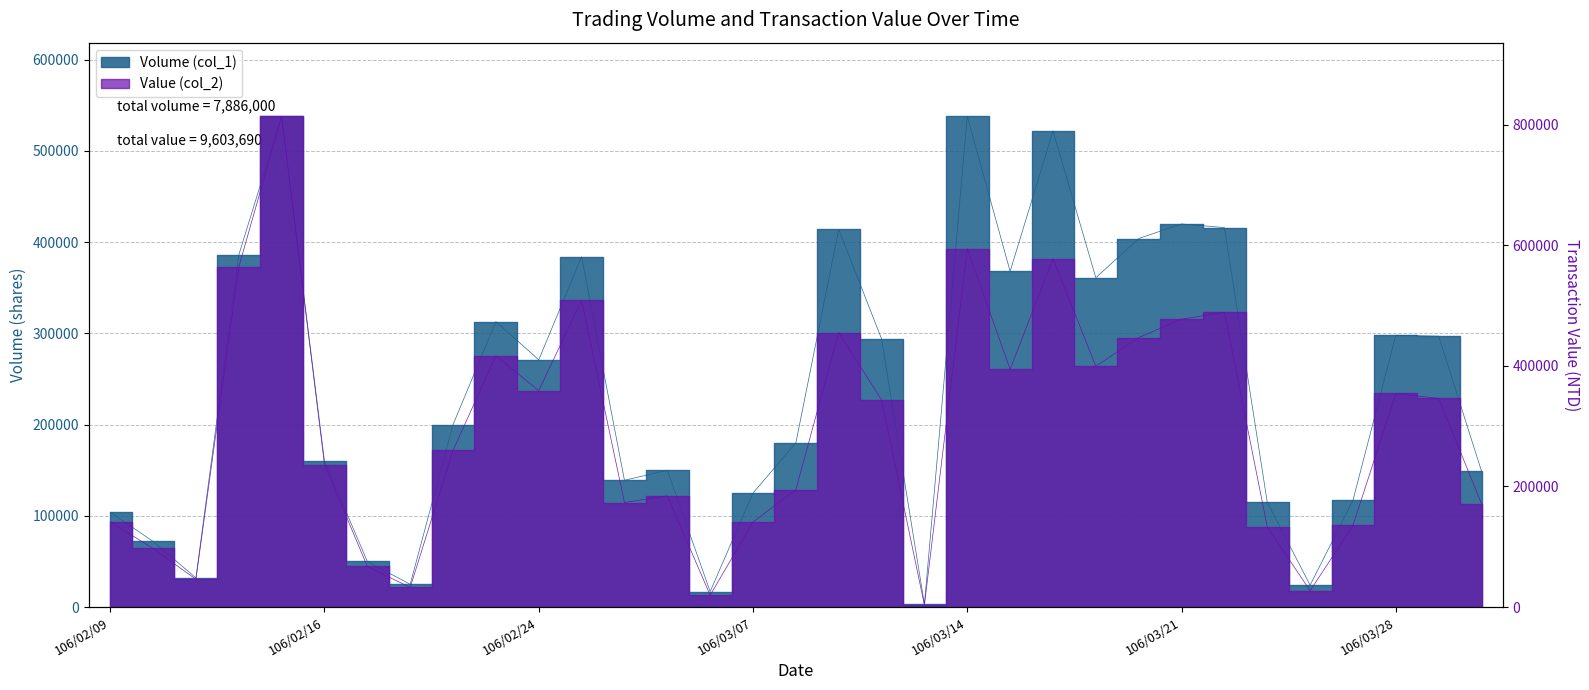

Reading right to left, list all the values displayed in this chart.

Volume (col_1): 149000	297000	298000	117000	24000	115000	416000	420000	404000	361000	522000	368000	538000	3000	294000	414000	180000	125000	17000	150000	139000	384000	271000	313000	200000	25000	50000	160000	538000	386000	32000	72000	104000
Value (col_2): 171360	346010	354190	135330	27120	133140	488710	477460	446790	399350	577720	394280	594210	3390	343440	455270	194760	141080	19720	184500	173330	508720	358840	416770	259800	32500	67500	236180	813790	563710	46080	97200	141440